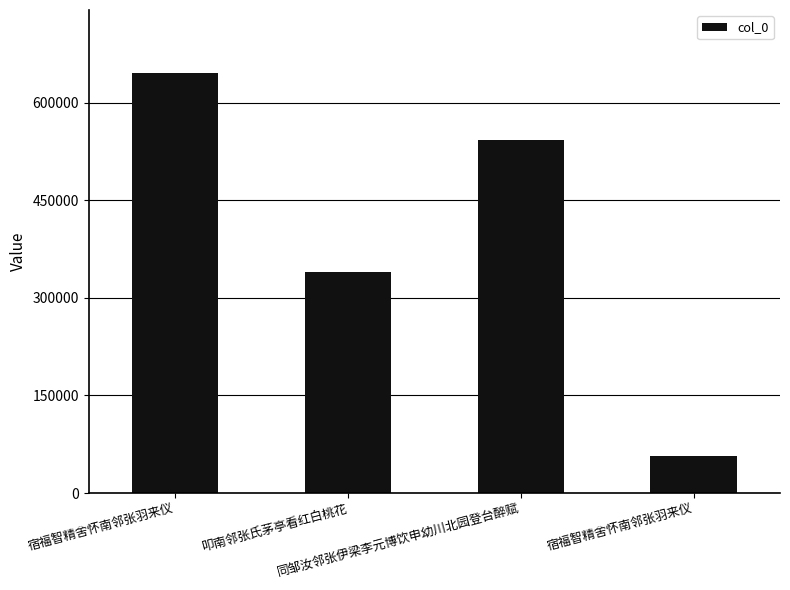

The value at 宿福智精舍怀南邻张羽来仪 is 56969. True or false?

True